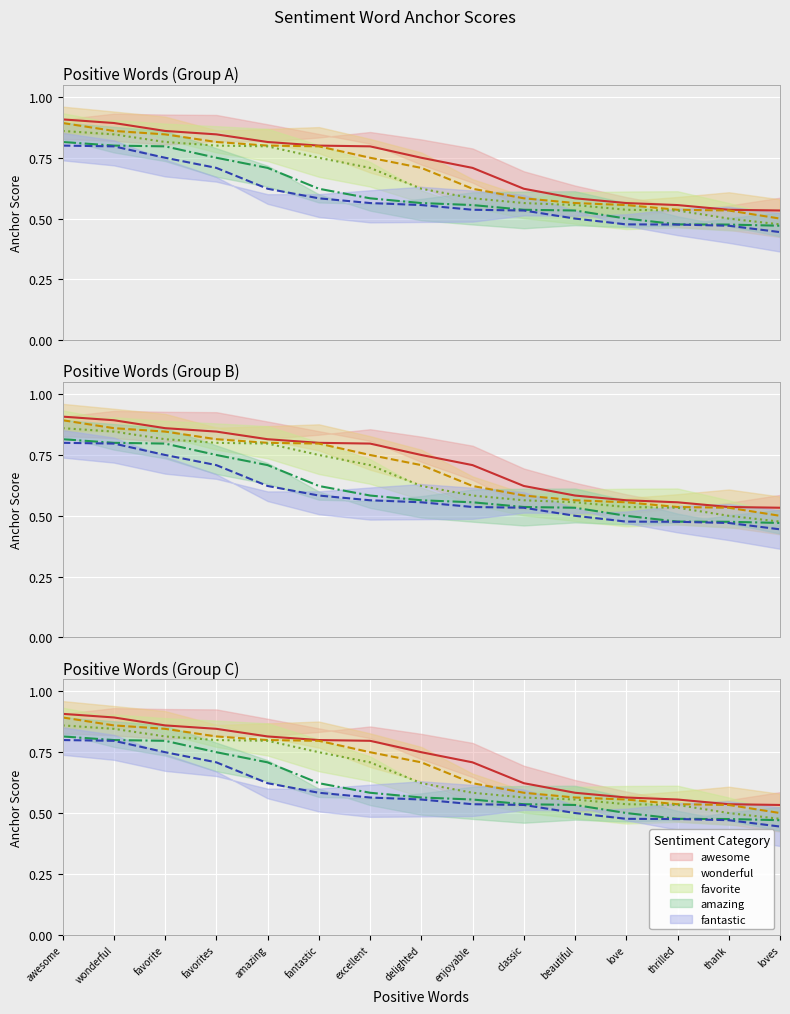

What is the difference between the highest and lowest values at classic?

0.1